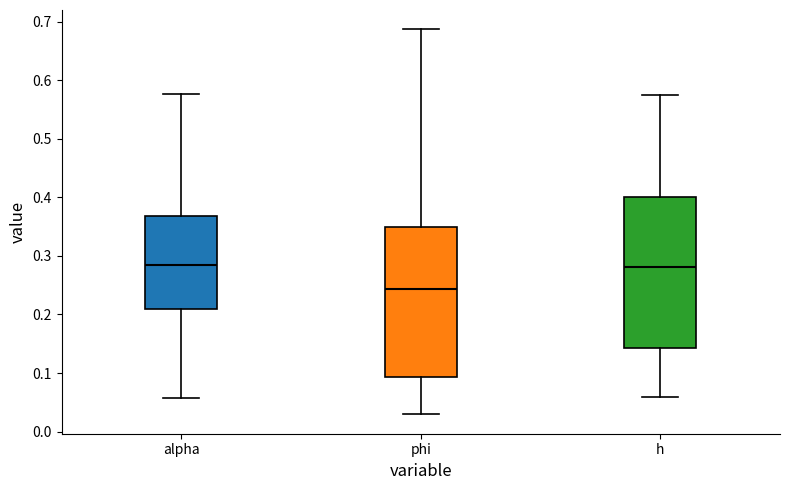

Which box's median line is the lowest?

phi